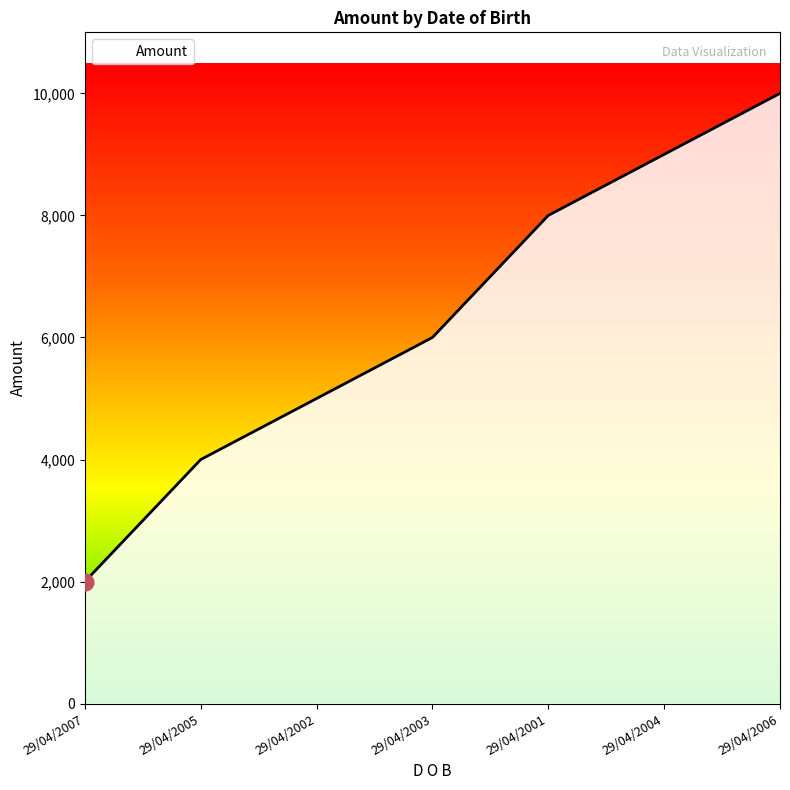

Which category has the lowest value across all series?

29/04/2007